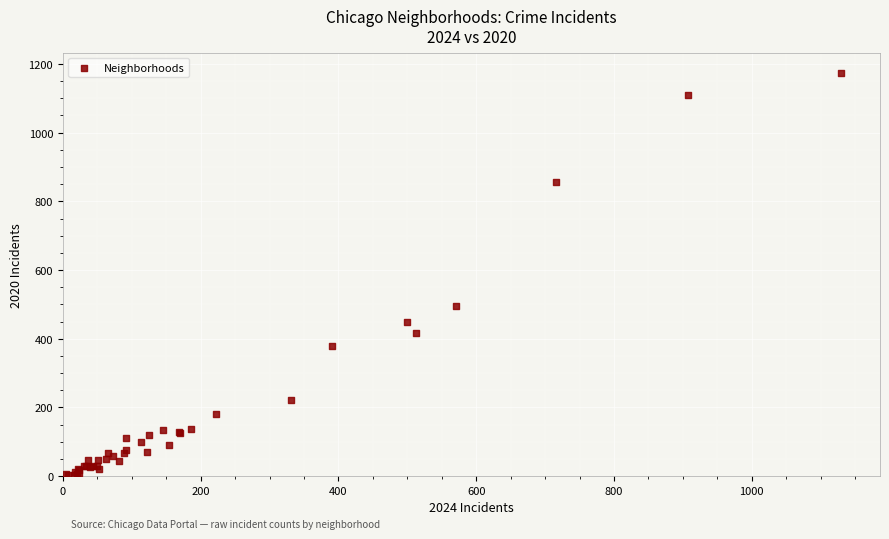

What Y value in the scatter plot is closest to 588?

496